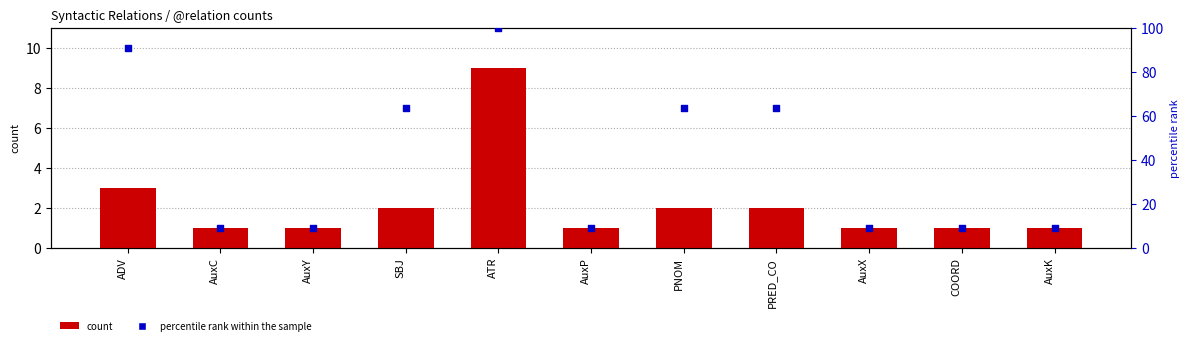

Which series has the largest Y range (max minus min)?

percentile rank within the sample